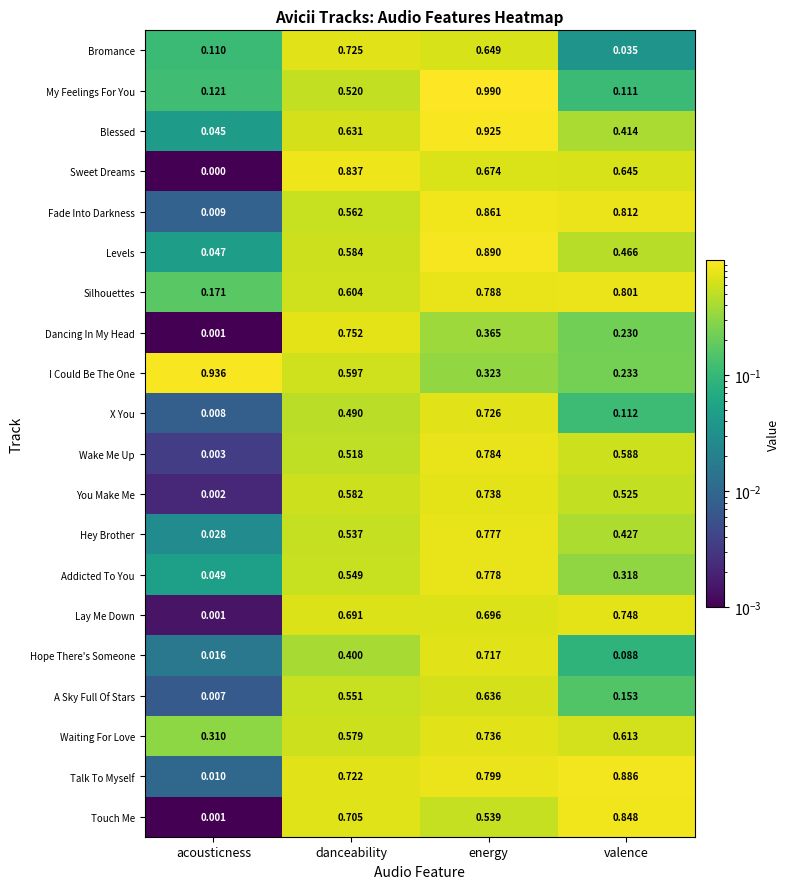

Which series has the largest total across all categories?

Talk To Myself